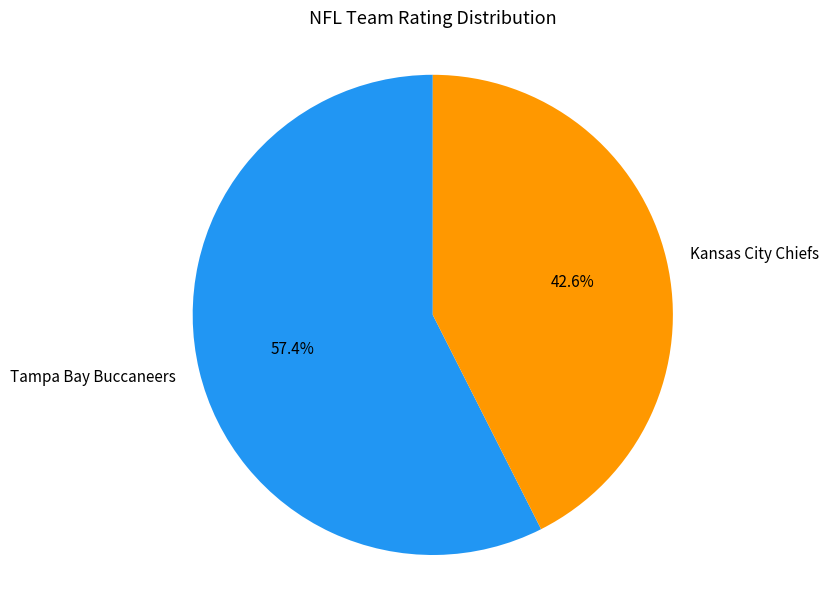

Rank the categories by value from highest to lowest.

Tampa Bay Buccaneers, Kansas City Chiefs